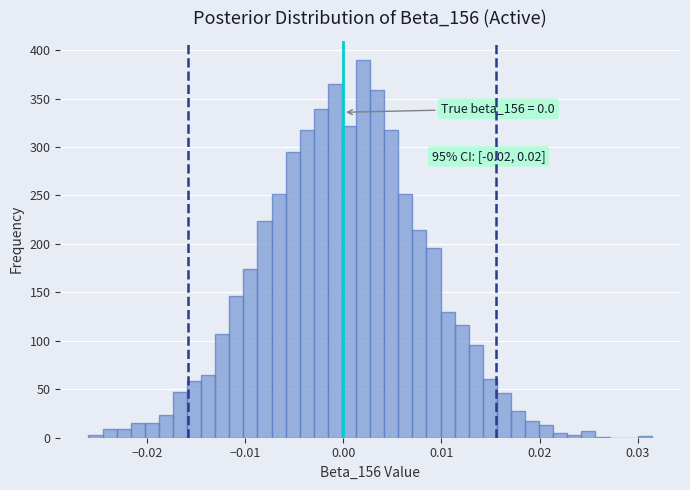

Read against the x-axis, roughly where is the centre of the tallest bar?

0.002